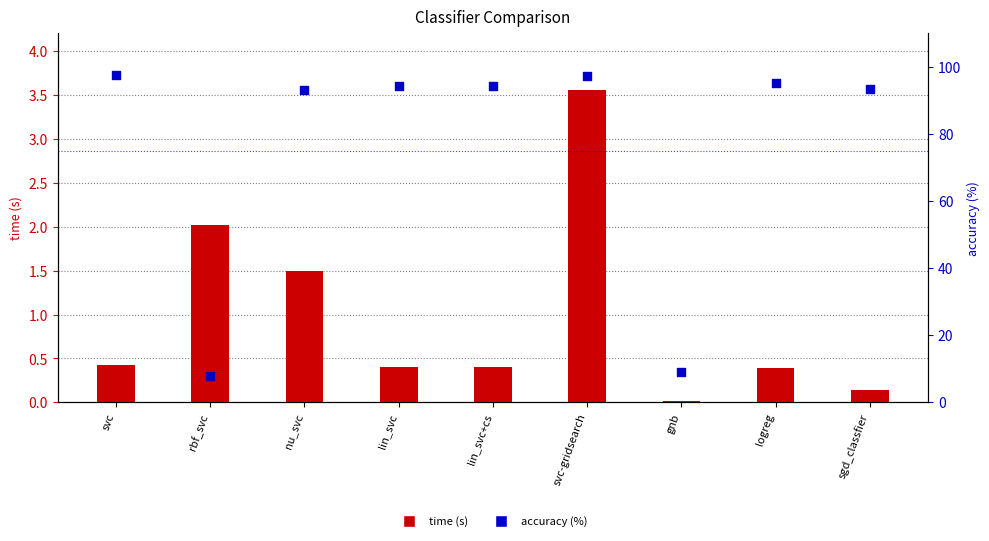

Which series has the largest total across all categories?

accuracy (%)